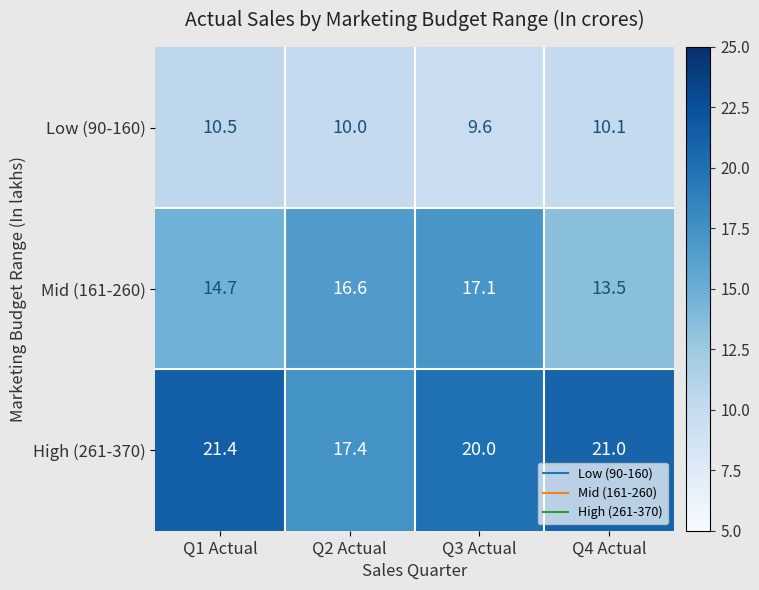

What is the difference between the maximum and second lowest values in the Low (90-160) series?

0.5